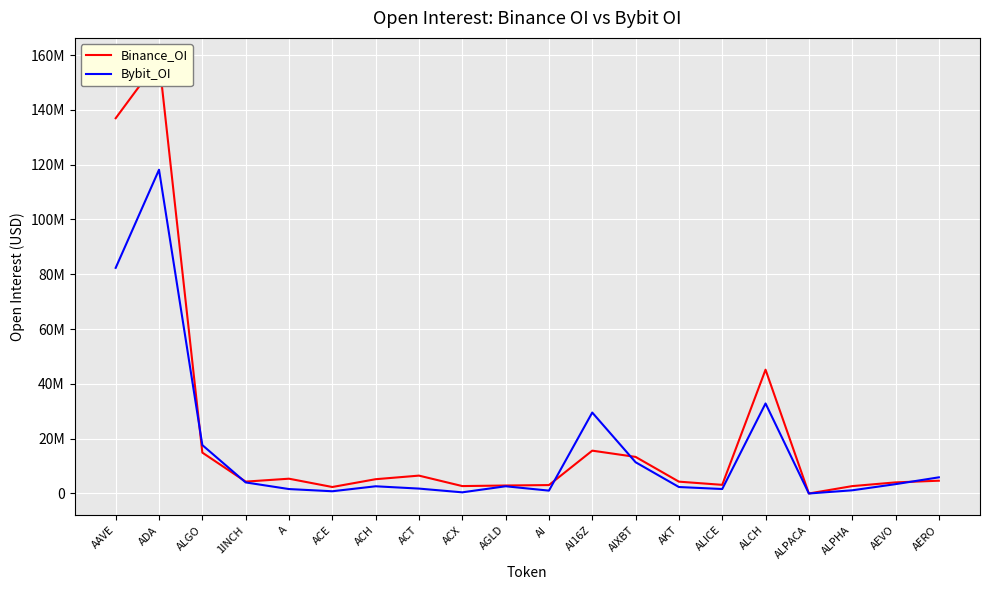

Which series changed the most between ACX and AI?

Bybit_OI